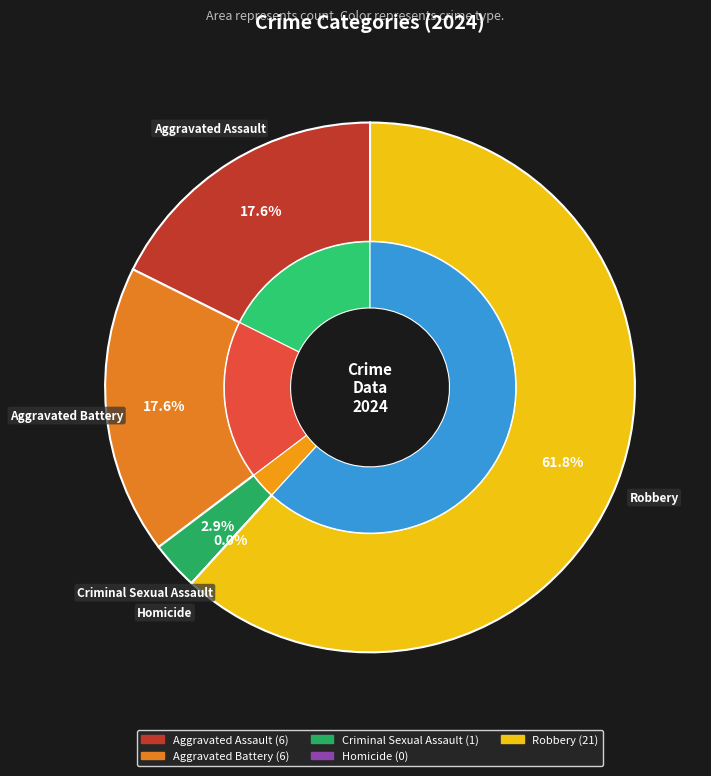

True or false: Homicide accounts for 0% of the total.

True